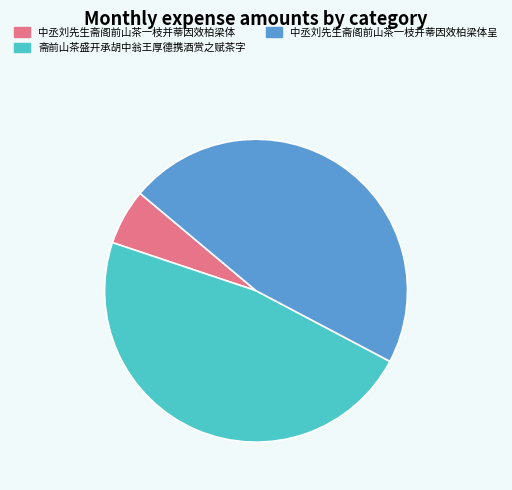

Does any single category account for the majority?

No